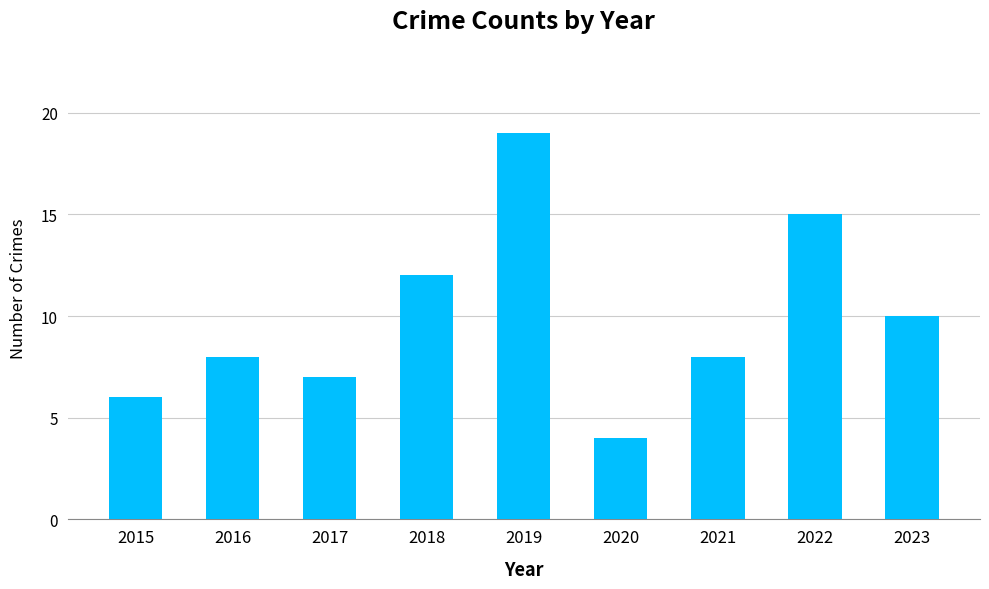

What is the minimum value shown in the chart?

4